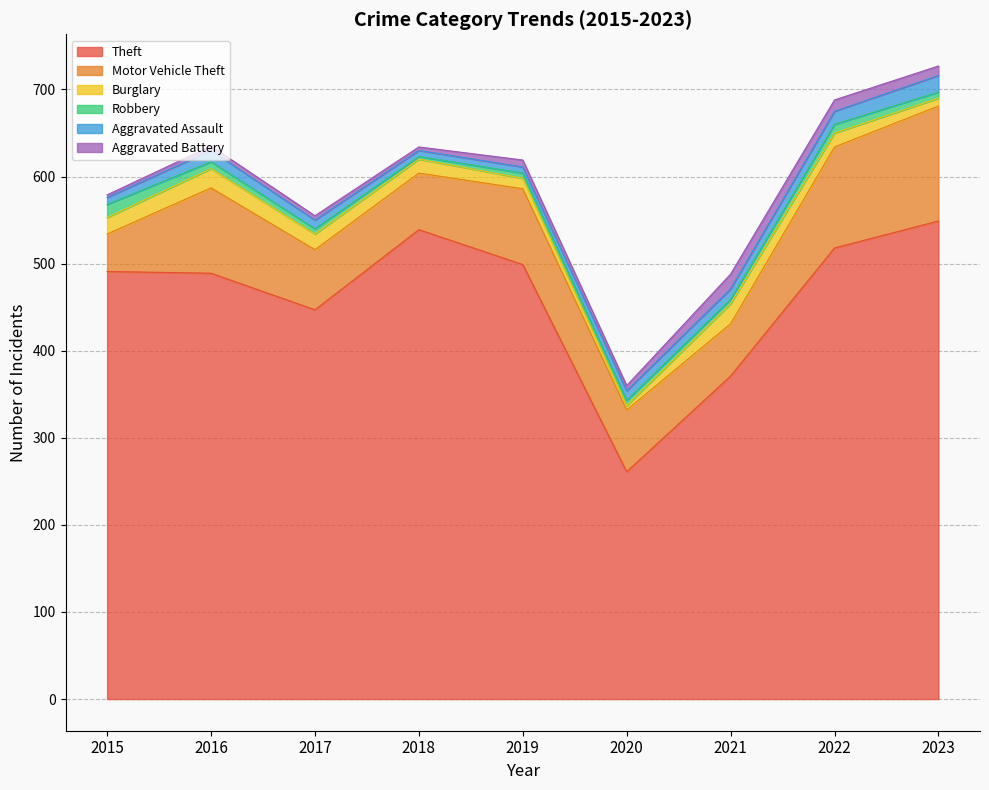

How many interior local peaks does the Aggravated Assault series have?

1